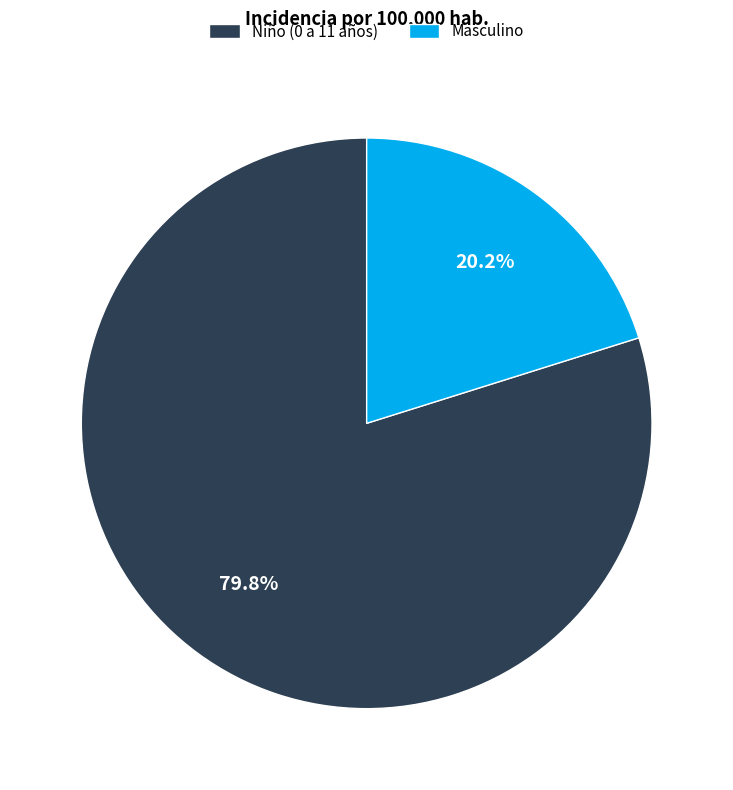

What percentage do Niño (0 a 11 años) and Masculino together represent?

100.0%